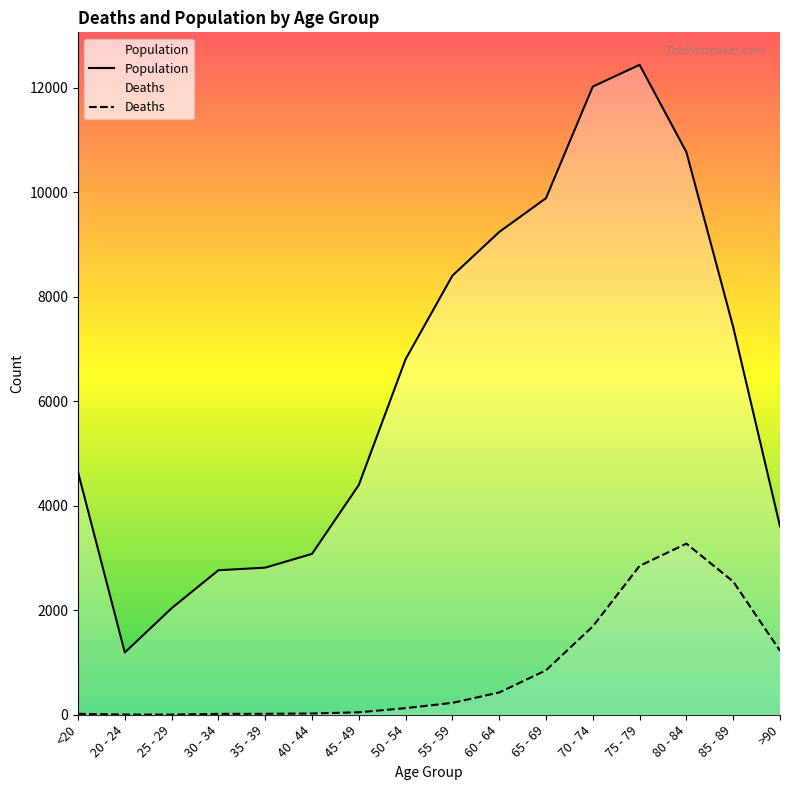

True or false: Deaths and Population intersect in this chart.

False